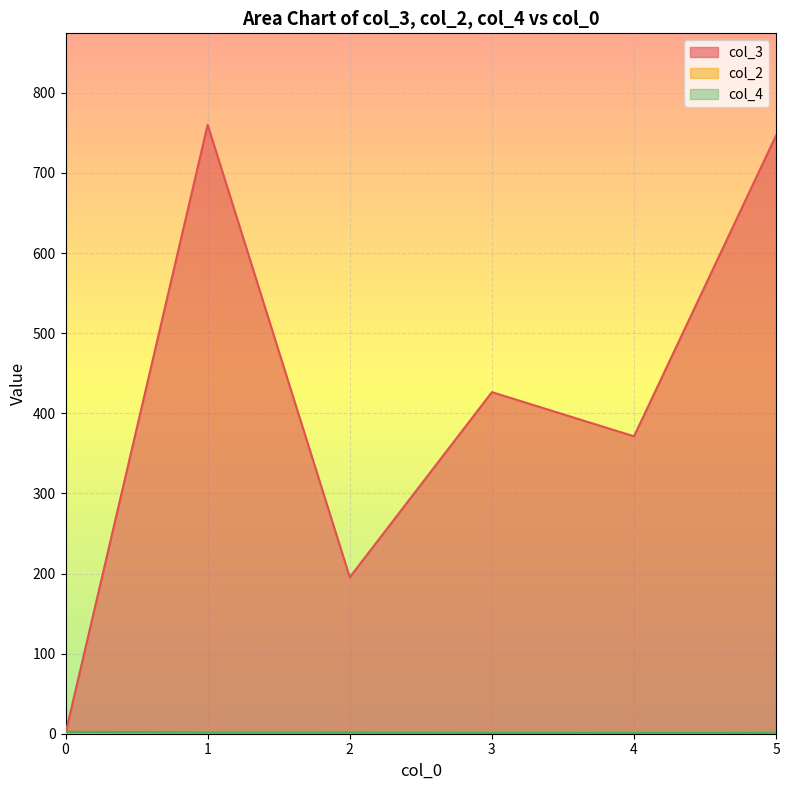

How many interior local valleys does the col_3 series have?

2